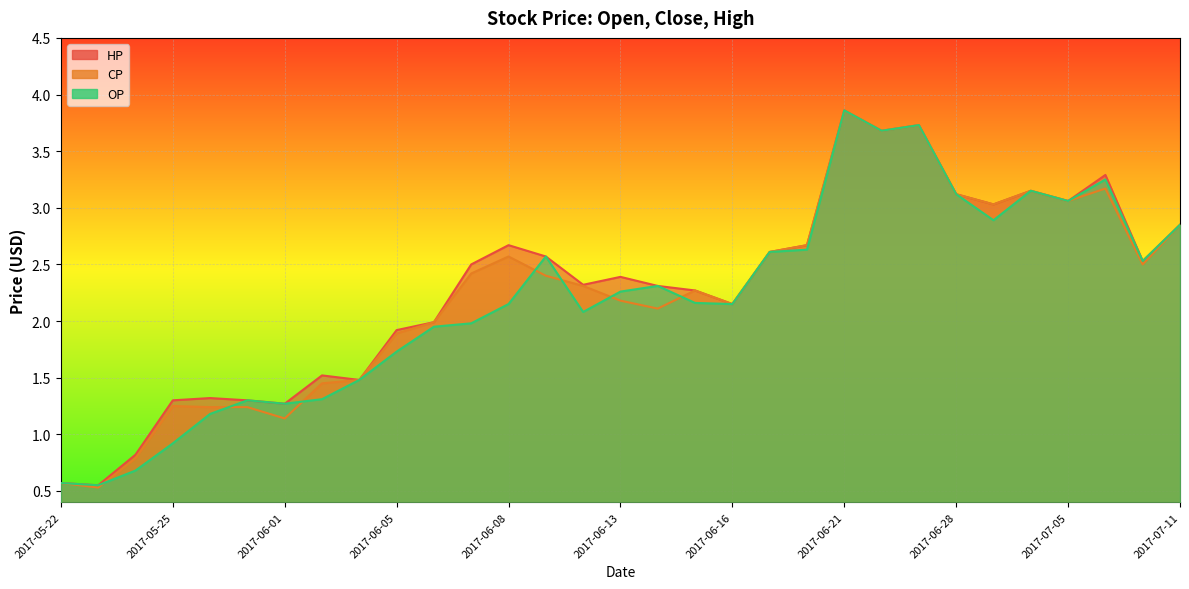

What is the label of the 12th point from the left?

2017-06-07